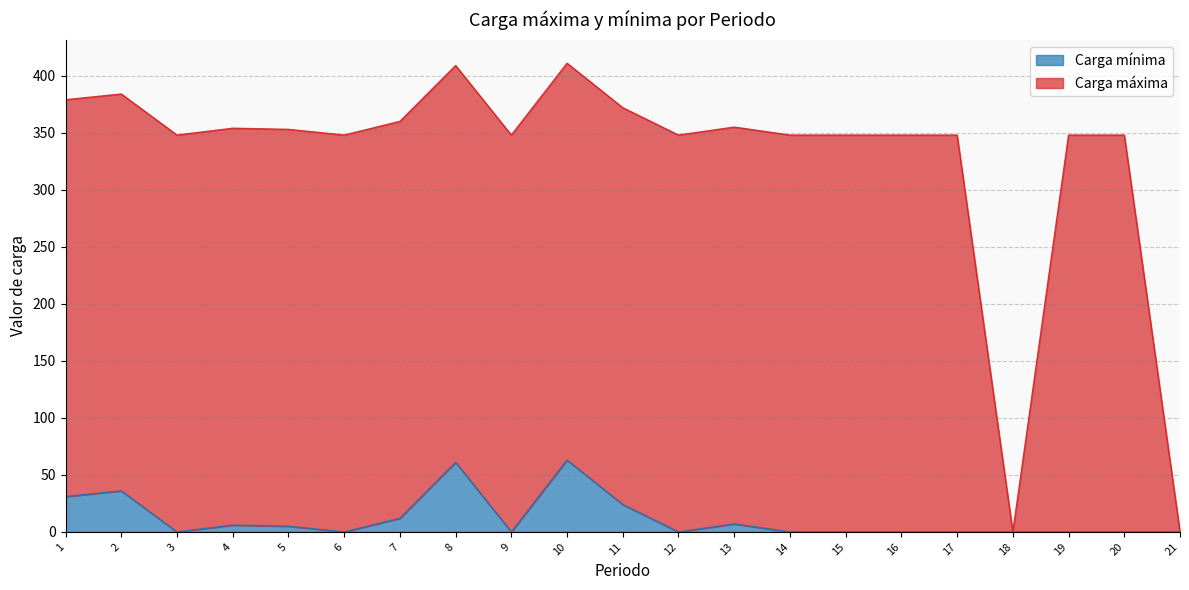

At which category does the chart reach its minimum across all series?

18